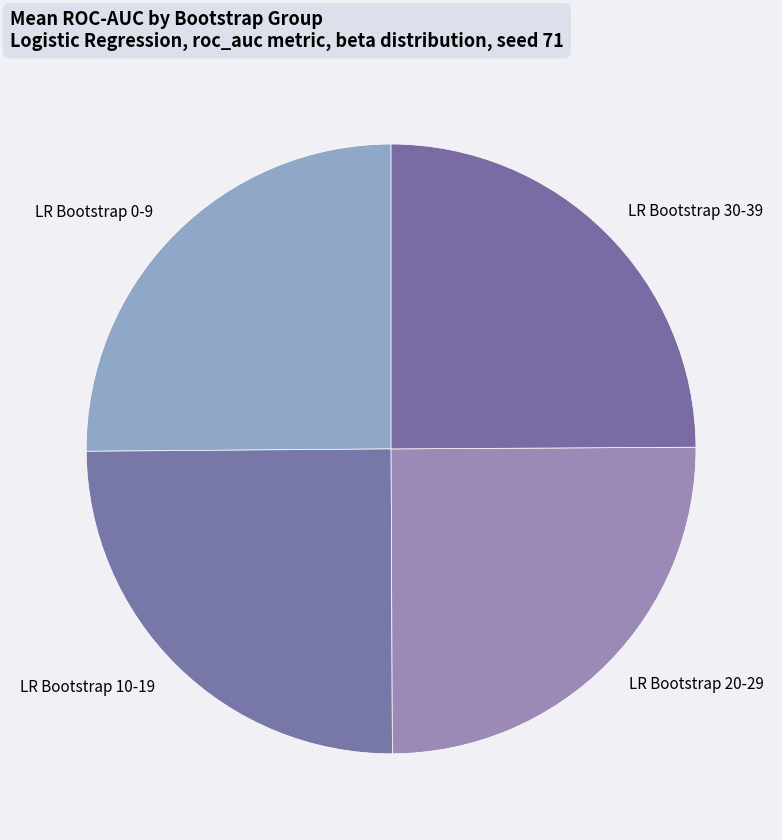

Does LR Bootstrap 10-19 represent more than half of the total?

No